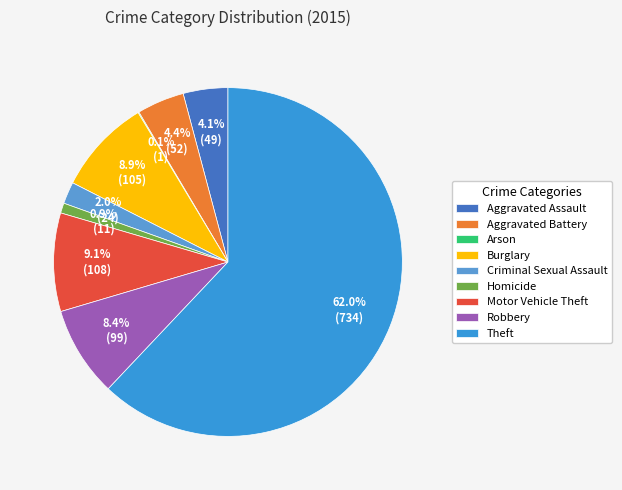

Does Theft represent more than half of the total?

Yes